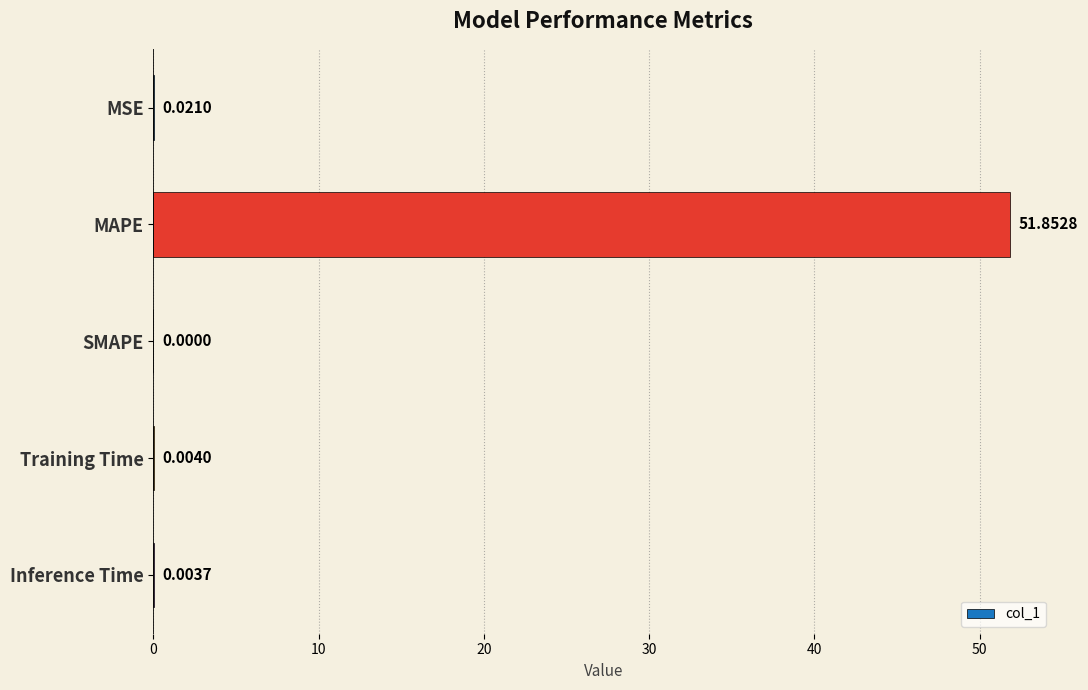

Between Inference Time and MSE, which is larger?

MSE